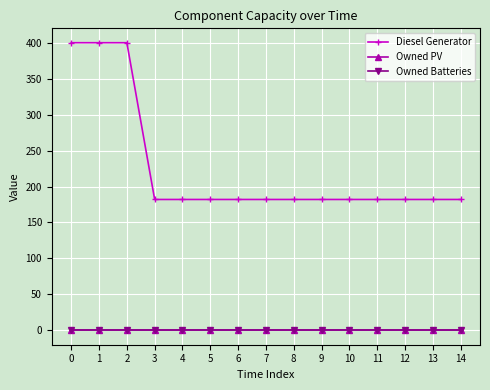

Does the chart have visible grid lines?

Yes